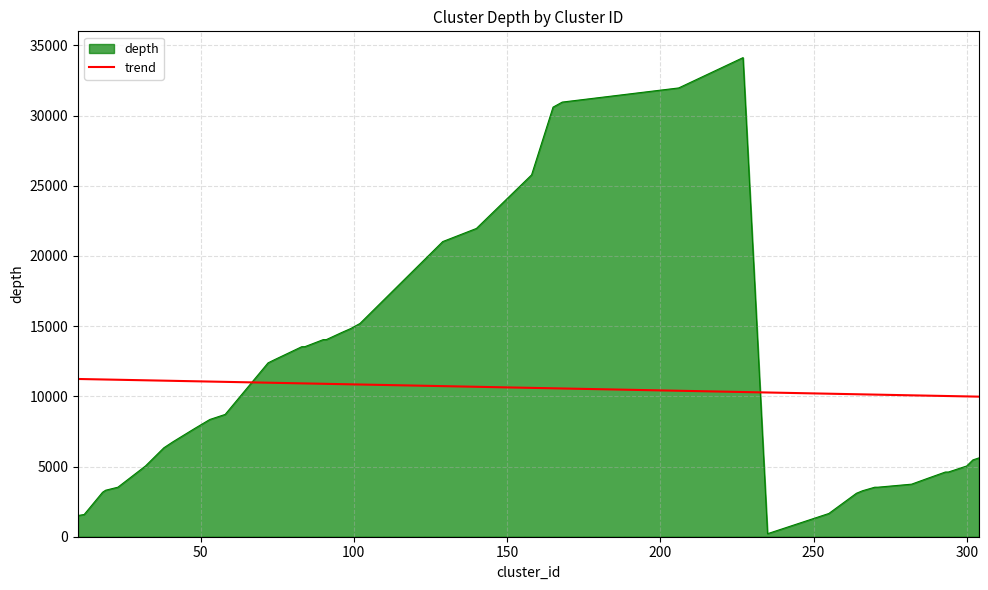

Which series has the largest range (max minus min)?

depth